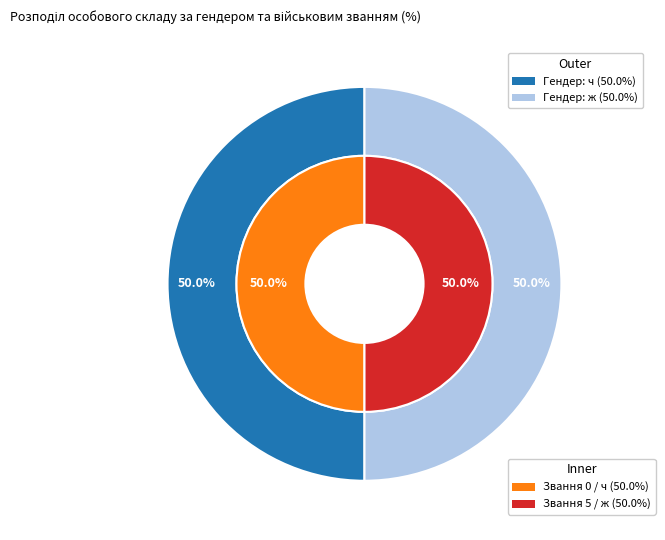

Is 1 (ч) the majority of the pie?

No